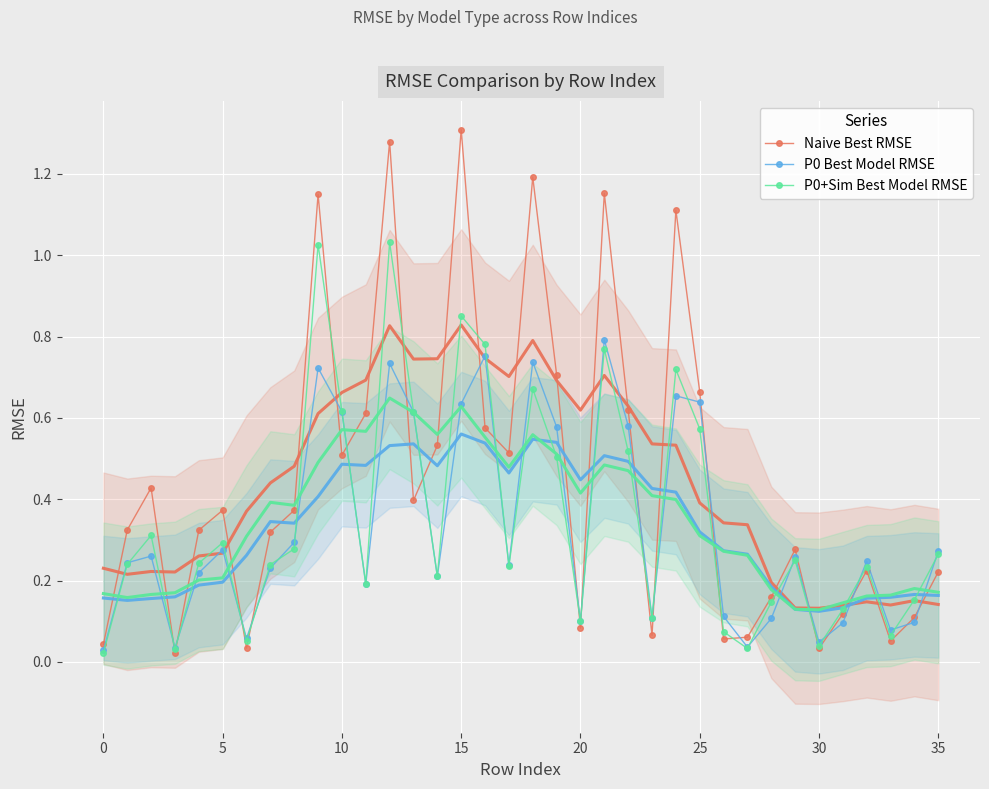

Reading left to right, what are all the values shown in this chart?

Naive Best RMSE: 0.0	0.3	0.4	0.0	0.3	0.4	0.0	0.3	0.4	1.1	0.5	0.6	1.3	0.4	0.5	1.3	0.6	0.5	1.2	0.7	0.1	1.2	0.6	0.1	1.1	0.7	0.1	0.1	0.2	0.3	0.0	0.1	0.2	0.1	0.1	0.2
P0 Best Model RMSE: 0.0	0.2	0.3	0.0	0.2	0.3	0.1	0.2	0.3	0.7	0.6	0.2	0.7	0.6	0.2	0.6	0.8	0.2	0.7	0.6	0.1	0.8	0.6	0.1	0.7	0.6	0.1	0.0	0.1	0.3	0.0	0.1	0.2	0.1	0.1	0.3
P0+Sim Best Model RMSE: 0.0	0.2	0.3	0.0	0.2	0.3	0.1	0.2	0.3	1.0	0.6	0.2	1.0	0.6	0.2	0.9	0.8	0.2	0.7	0.5	0.1	0.8	0.5	0.1	0.7	0.6	0.1	0.0	0.1	0.2	0.0	0.1	0.2	0.1	0.2	0.3